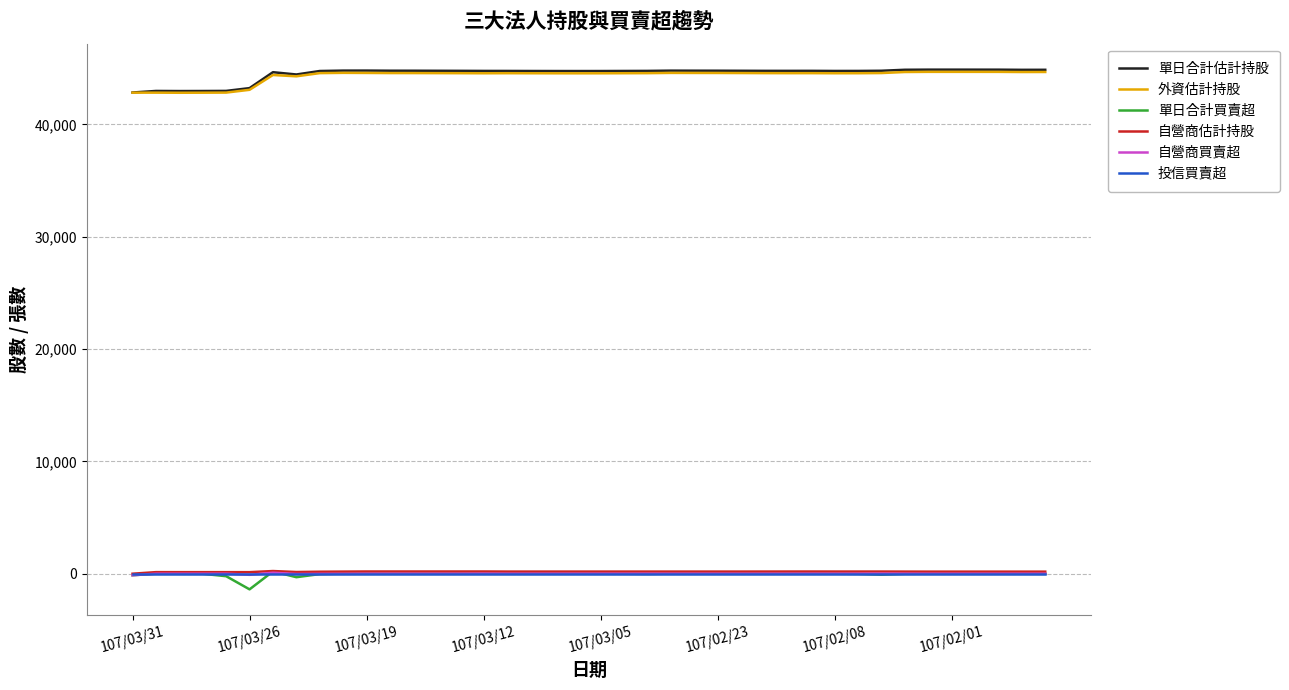

Which series has the largest range (max minus min)?

單日合計估計持股